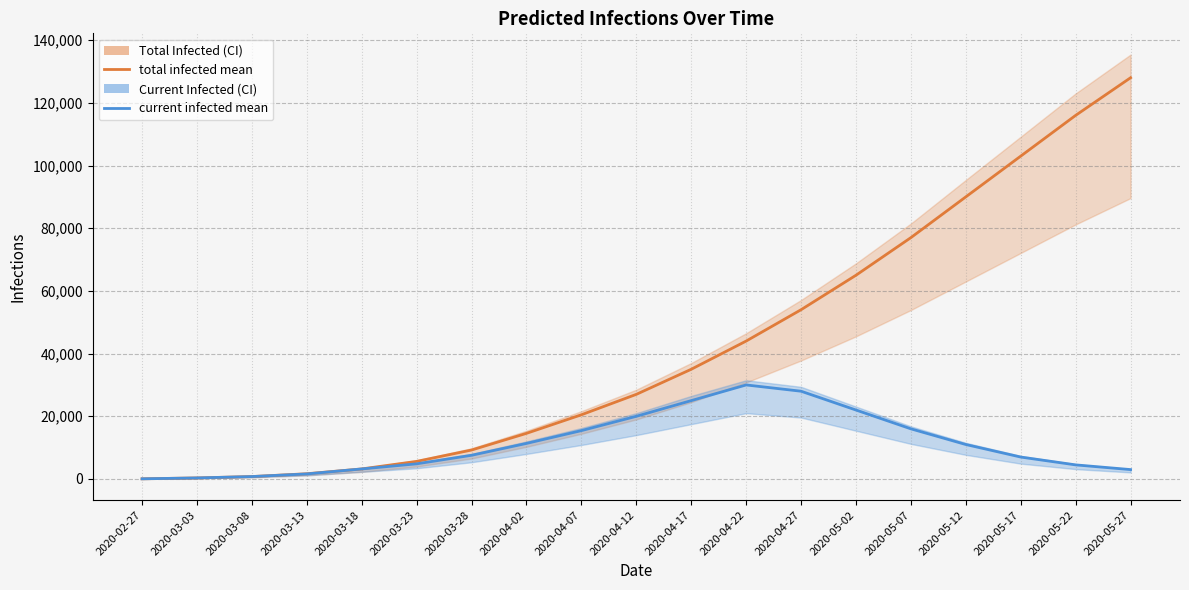

Reading left to right, transcribe all the data shown in this chart.

predicted_total_infected_mean: 56	338	777	1675	3210	5618	9241	14560	20485	27000	35000	44000	54000	65000	77000	90000	103000	116000	128000
predicted_current_infected_mean: 56	338	777	1619	3210	4841	7566	11350	15433	20000	25000	30000	28000	22000	16000	11000	7000	4500	3000